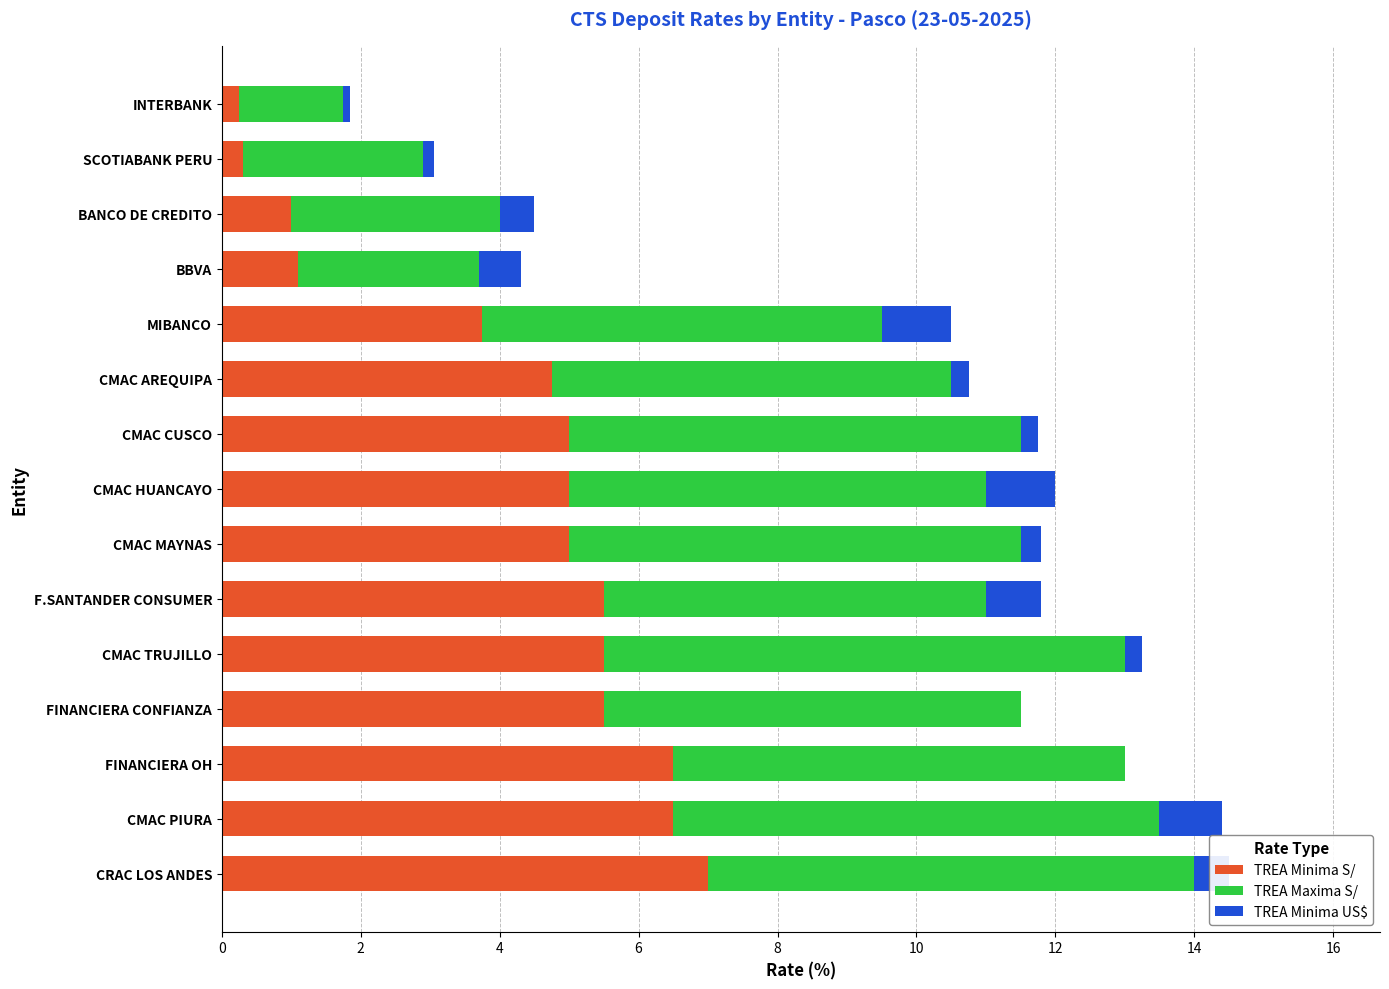

The TREA Minima S/ series shows 5.5 at F.SANTANDER CONSUMER. True or false?

True